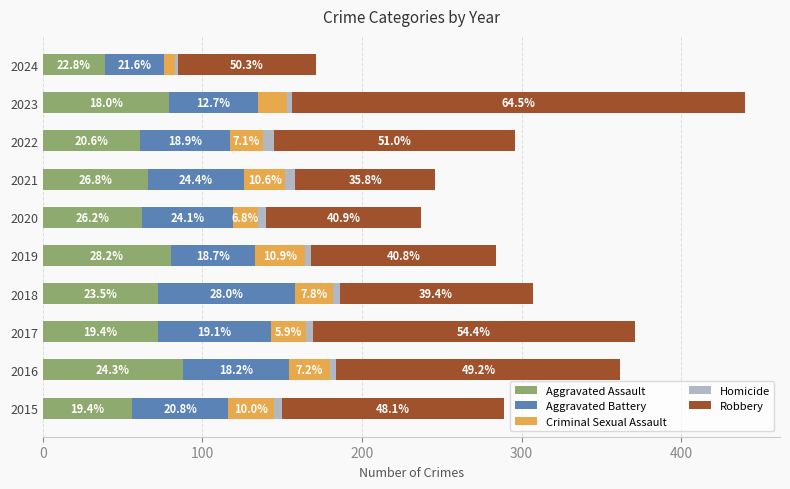

What are all the series names shown in the legend?

Aggravated Assault, Aggravated Battery, Criminal Sexual Assault, Homicide, Robbery